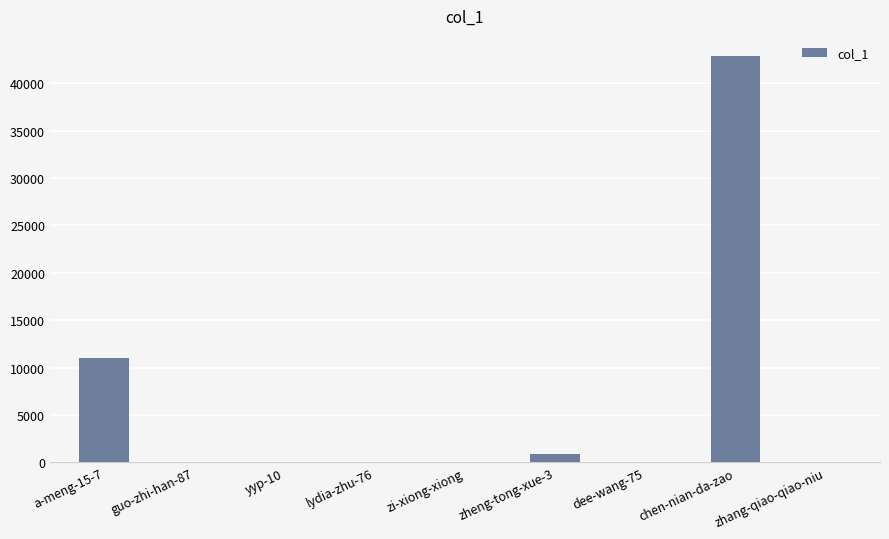

What is the maximum value shown in the chart?

42843